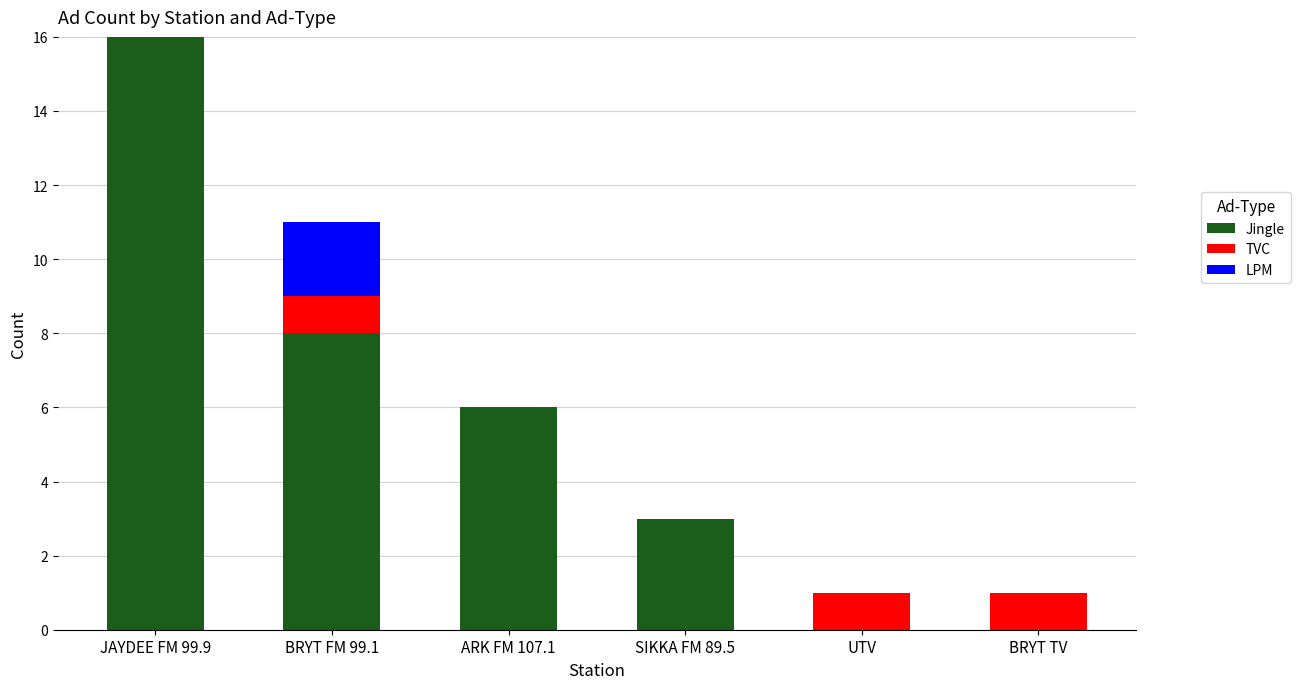

What is the total value across all series at SIKKA FM 89.5?

3